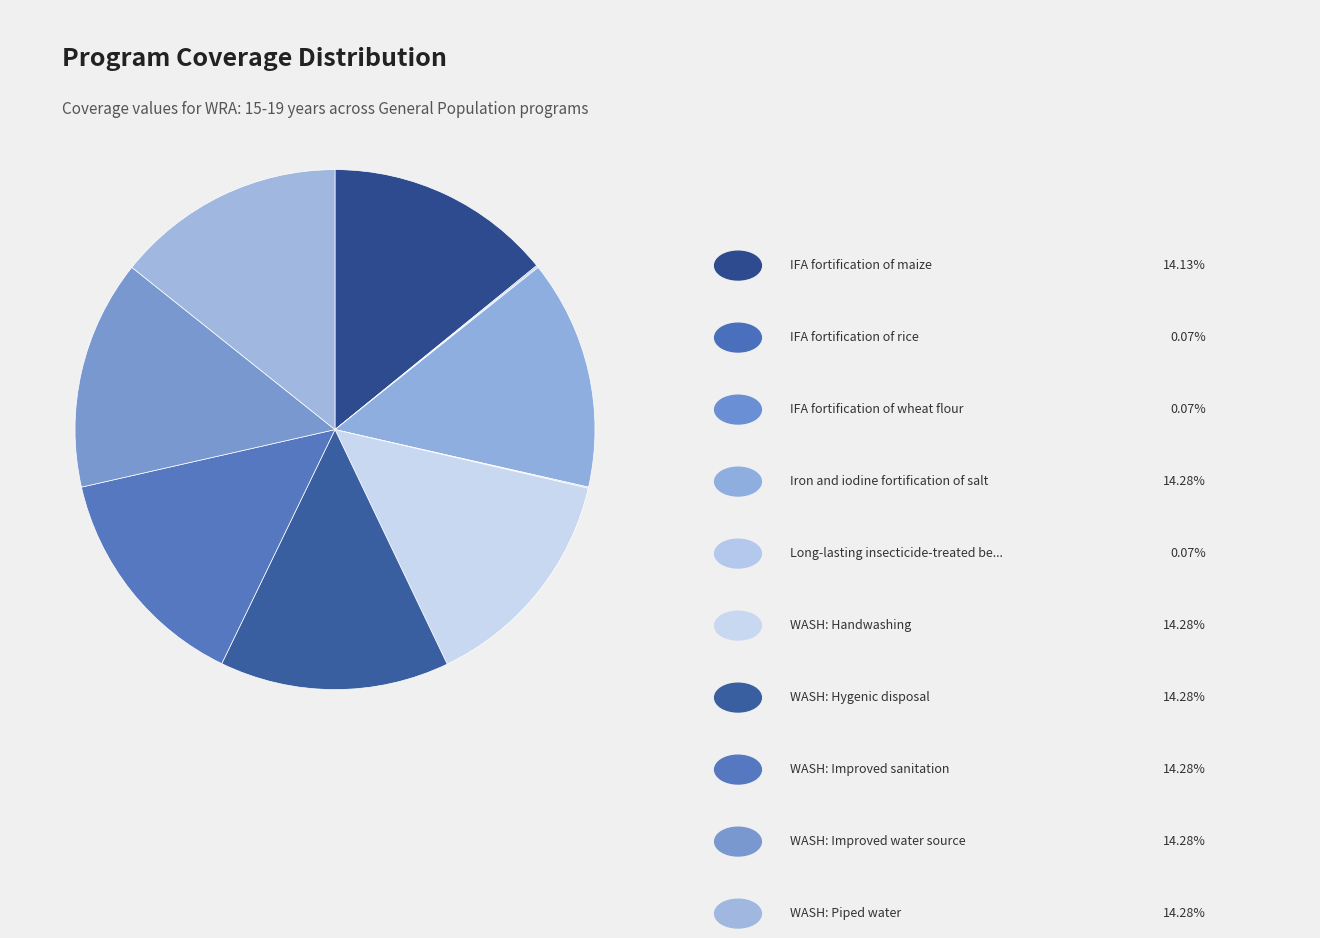

Count the number of slices in the pie.

10